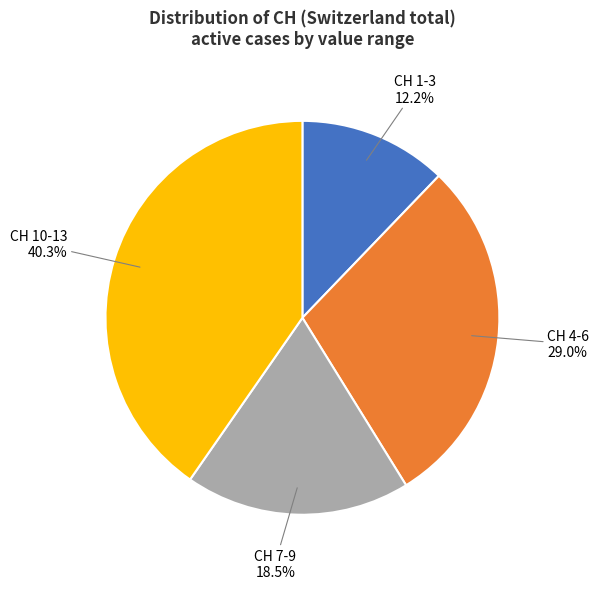

Rank the categories by value from lowest to highest.

CH 1-3, CH 7-9, CH 4-6, CH 10-13